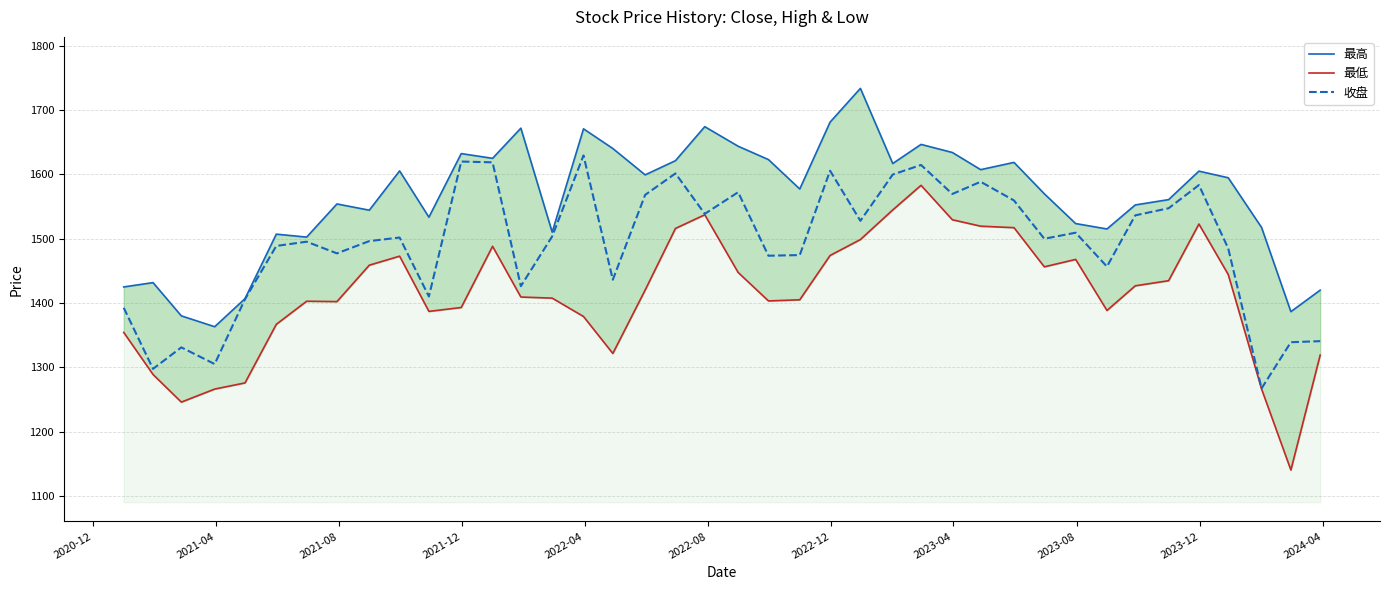

What is the highest value of the 收盘 series?

1629.4